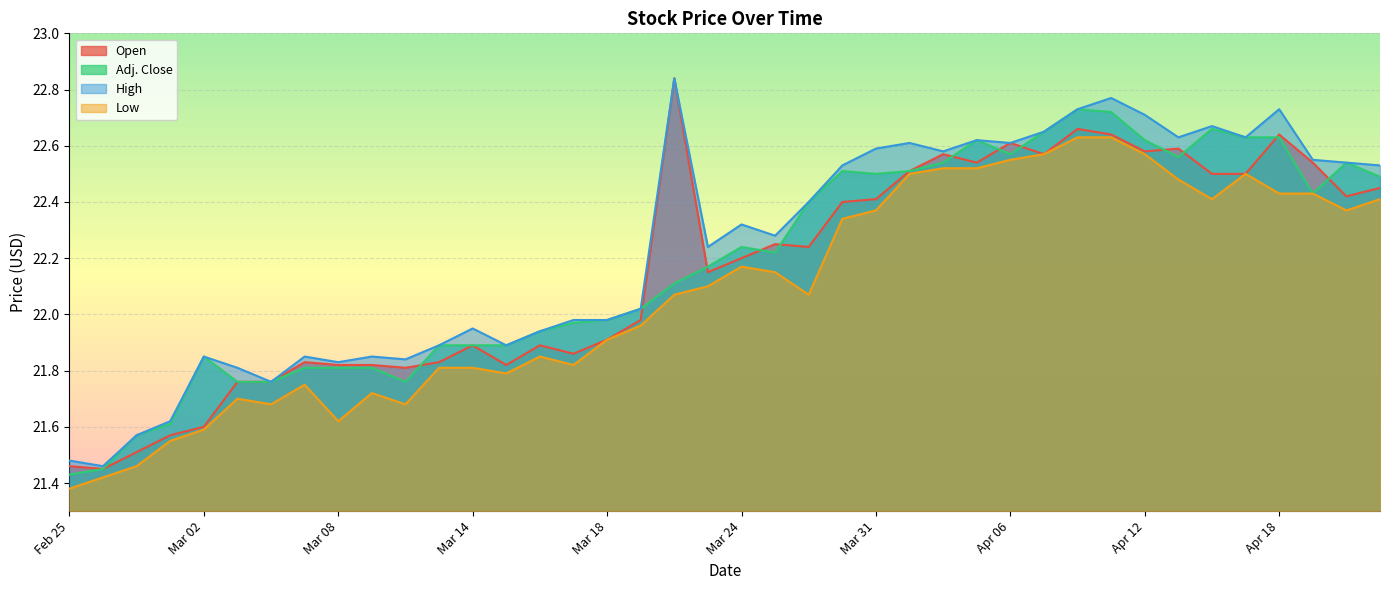

What is the maximum value for Low?

22.6